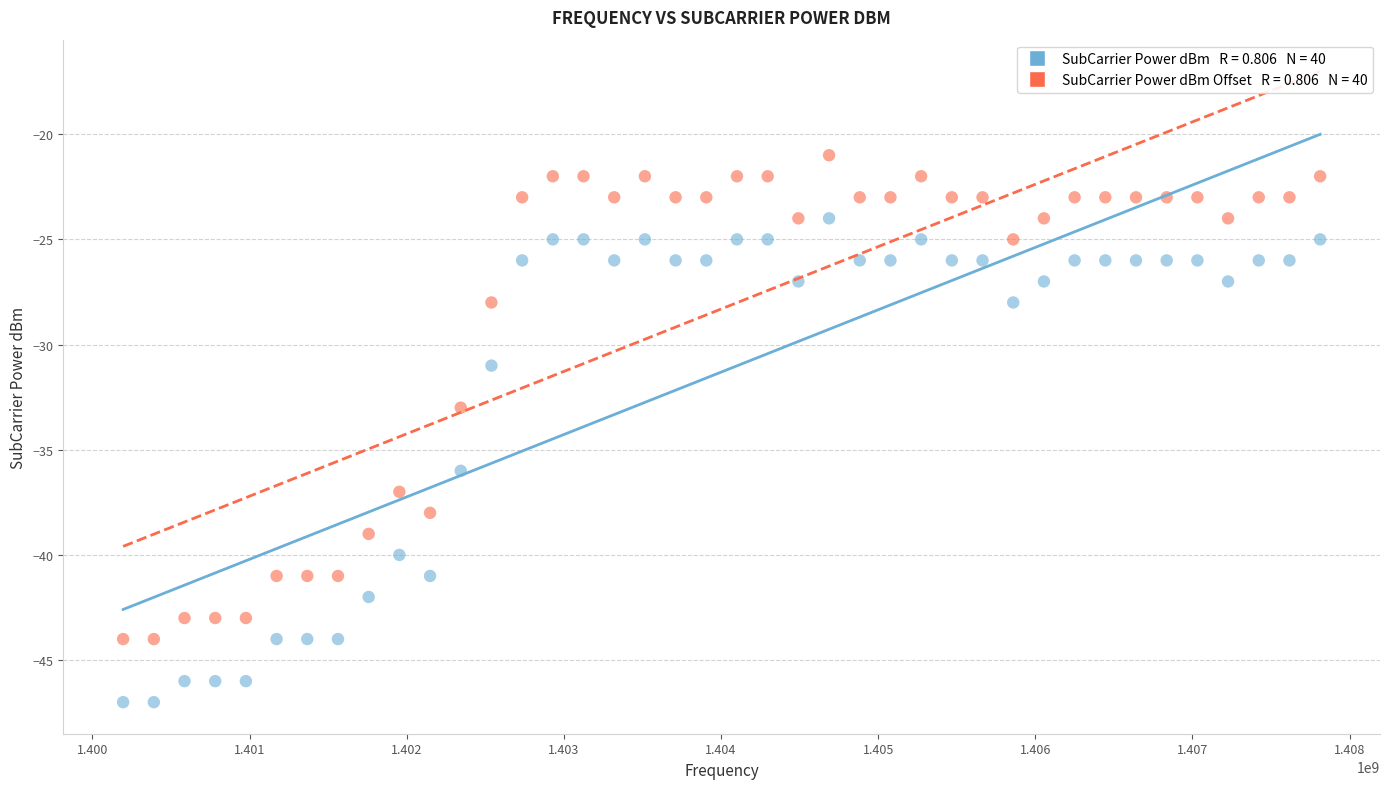

Across all series, what Y value is closest to -34?

-33